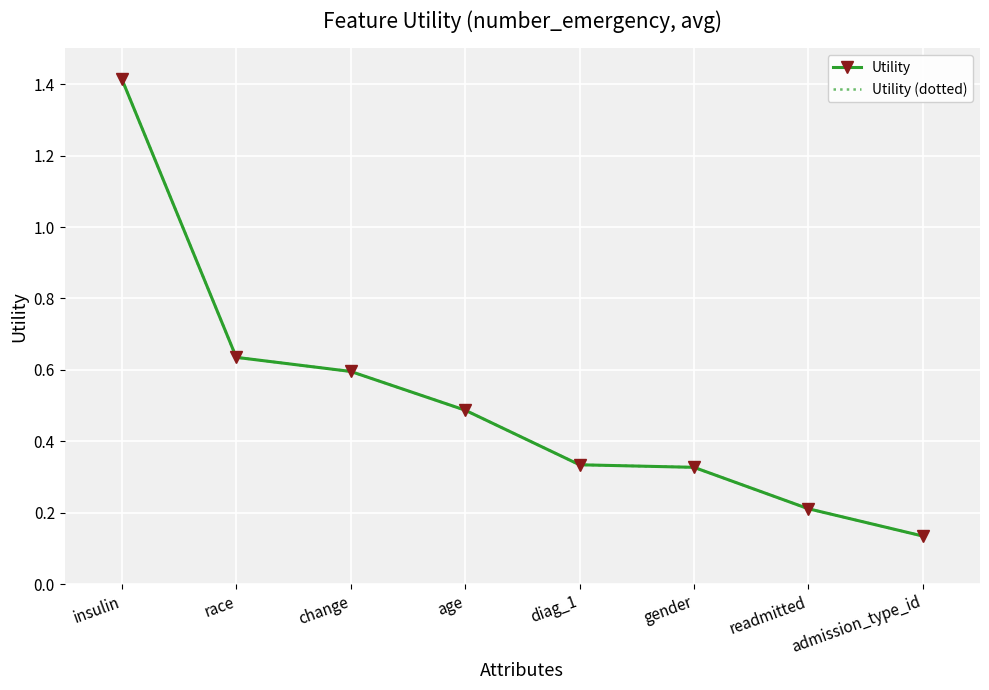

List the series in order of their peak value, lowest first.

Utility, Utility (dotted)